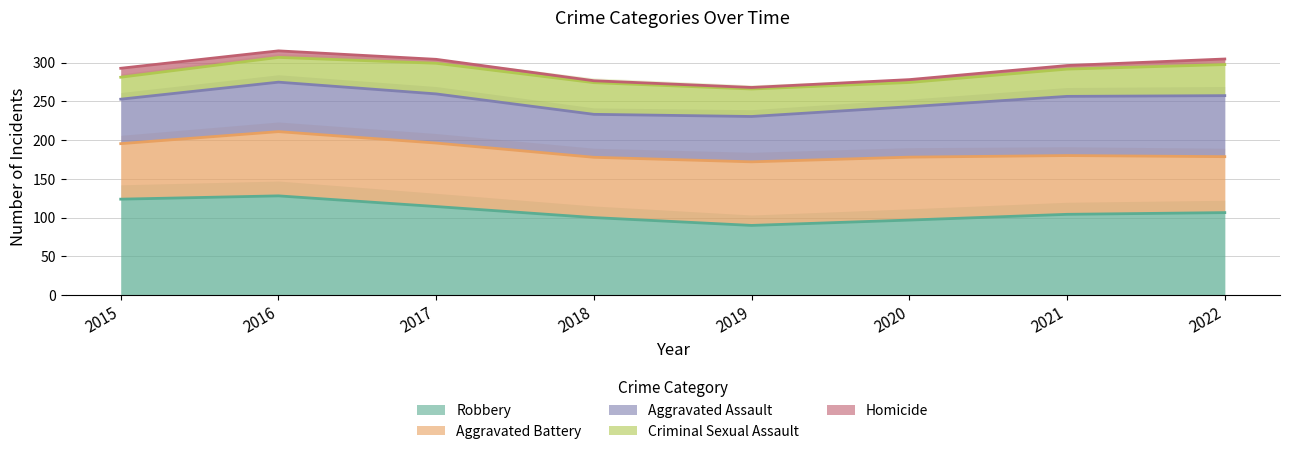

The Robbery series shows 106.4 at 2022. True or false?

True